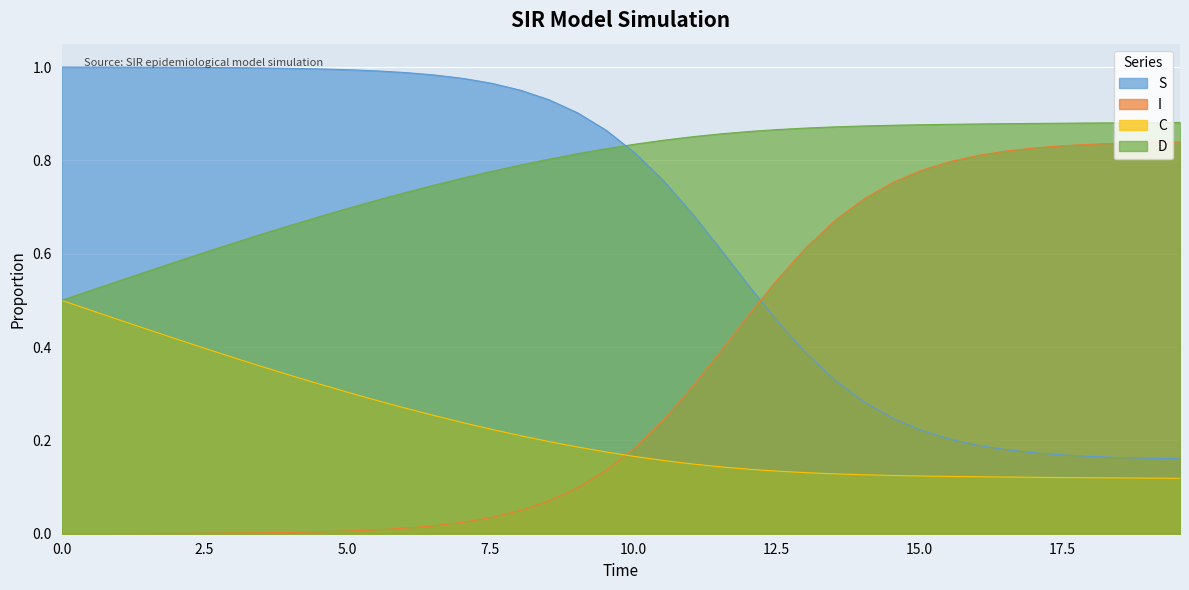

Rank the series by their maximum value, from lowest to highest.

C, I, D, S